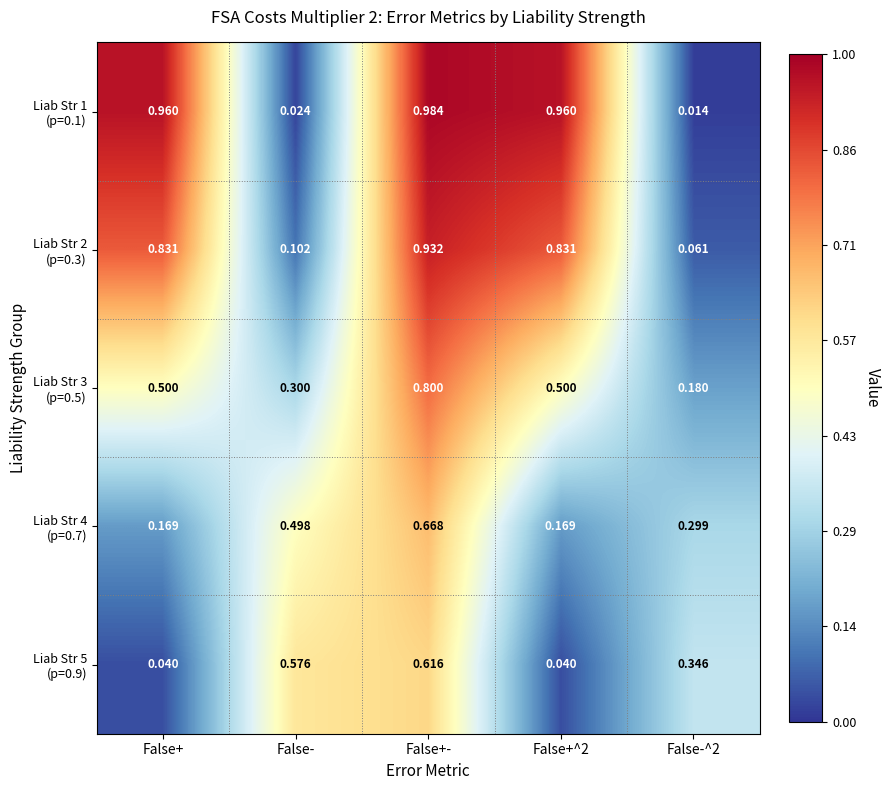

At which category is the sum across all series the highest?

False+-